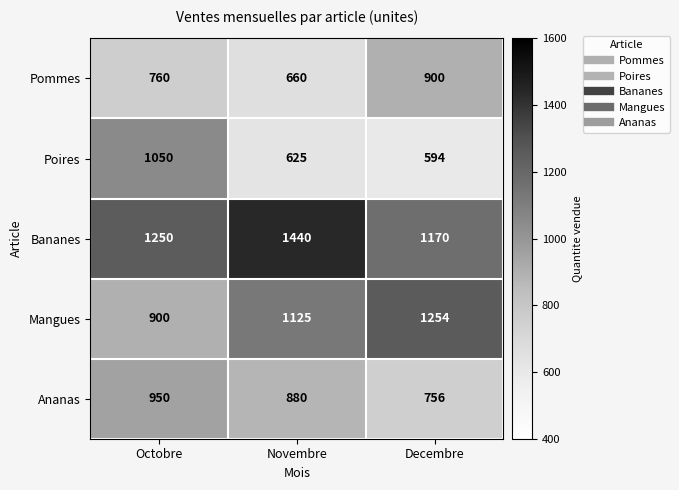

What is the difference between the highest and lowest values at Novembre?

815